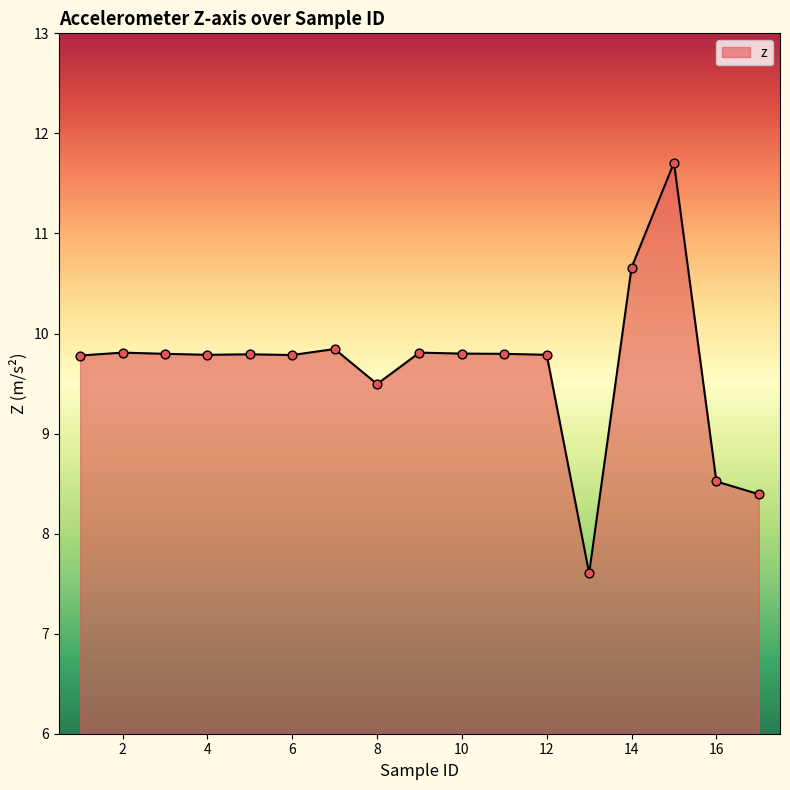

What is the minimum value shown in the chart?

7.6